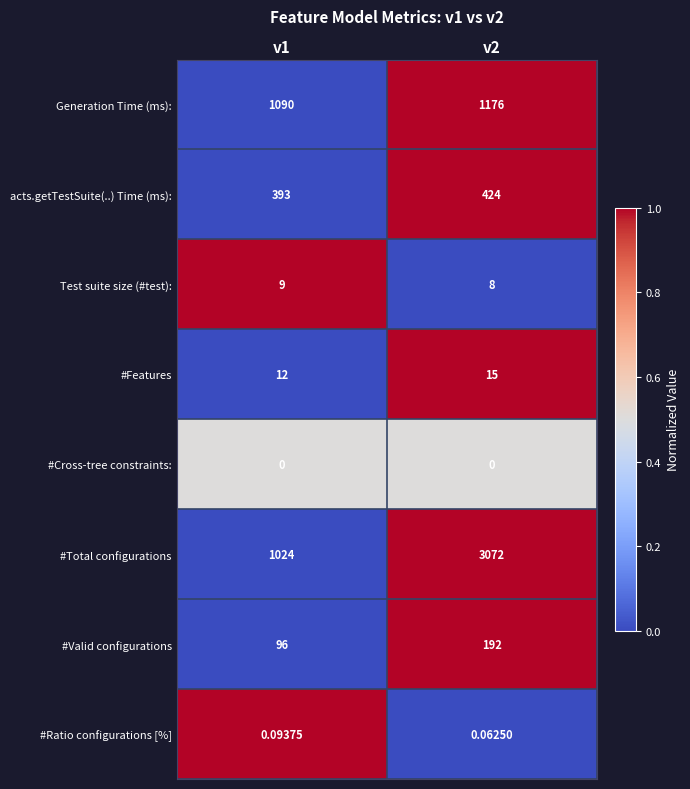

Rank the series by their maximum value, from lowest to highest.

#Cross-tree constraints:, #Ratio configurations [%], Test suite size (#test):, #Features, #Valid configurations, acts.getTestSuite(..) Time (ms):, Generation Time (ms):, #Total configurations